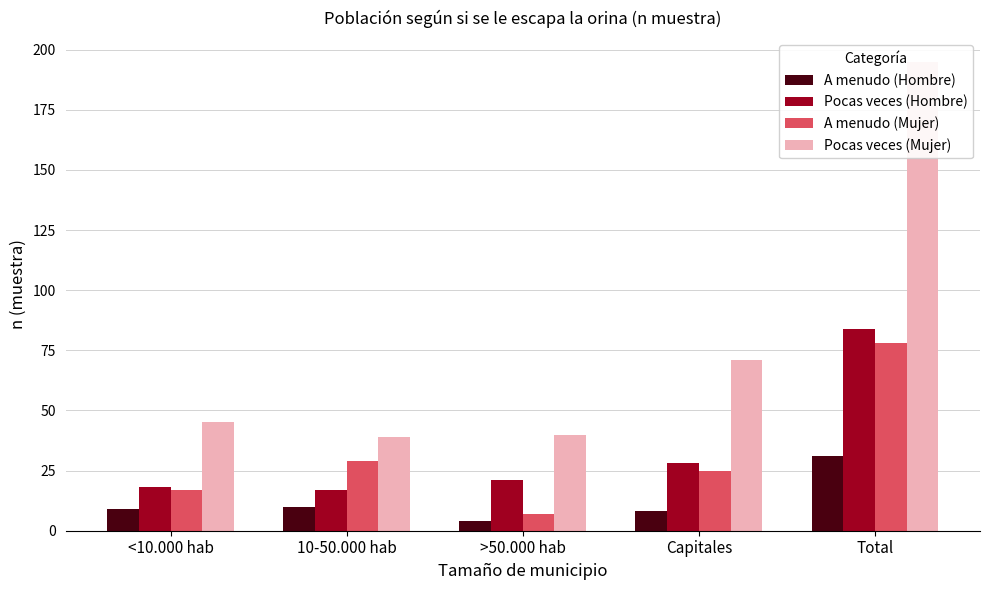

What is the difference between the maximum and minimum values in the A menudo (Mujer) series?

71